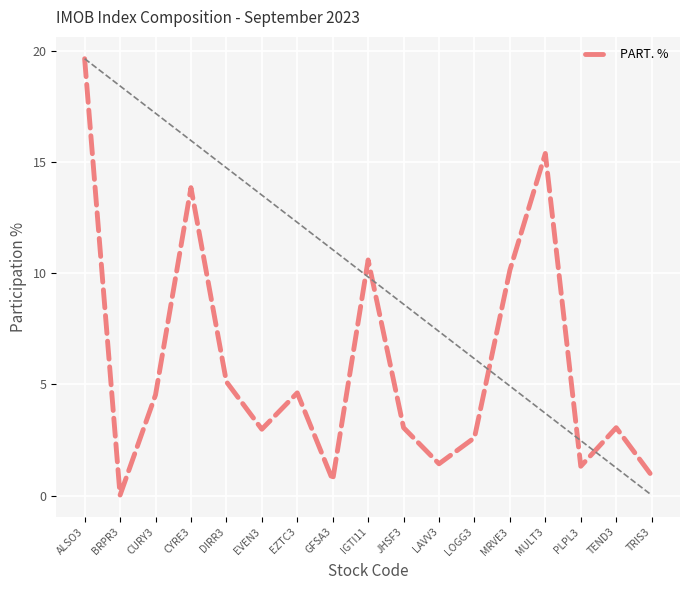

What is the ratio of the value at EZTC3 to the value at CURY3?

1.0